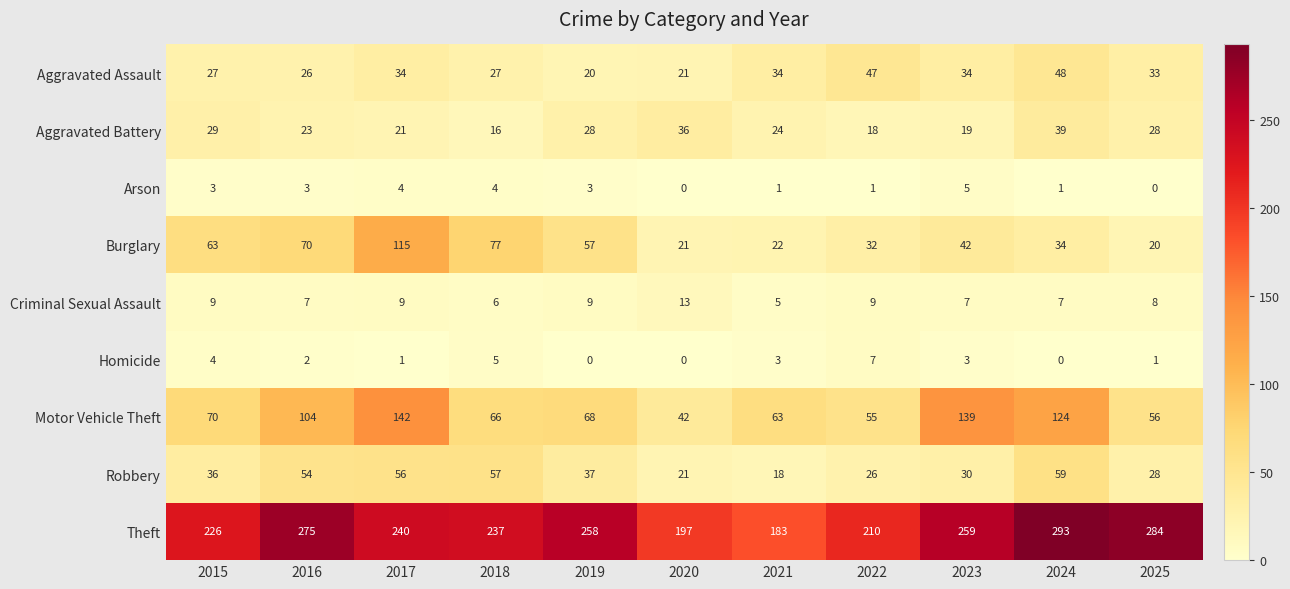

List the series in order of their peak value, highest first.

Theft, Motor Vehicle Theft, Burglary, Robbery, Aggravated Assault, Aggravated Battery, Criminal Sexual Assault, Homicide, Arson